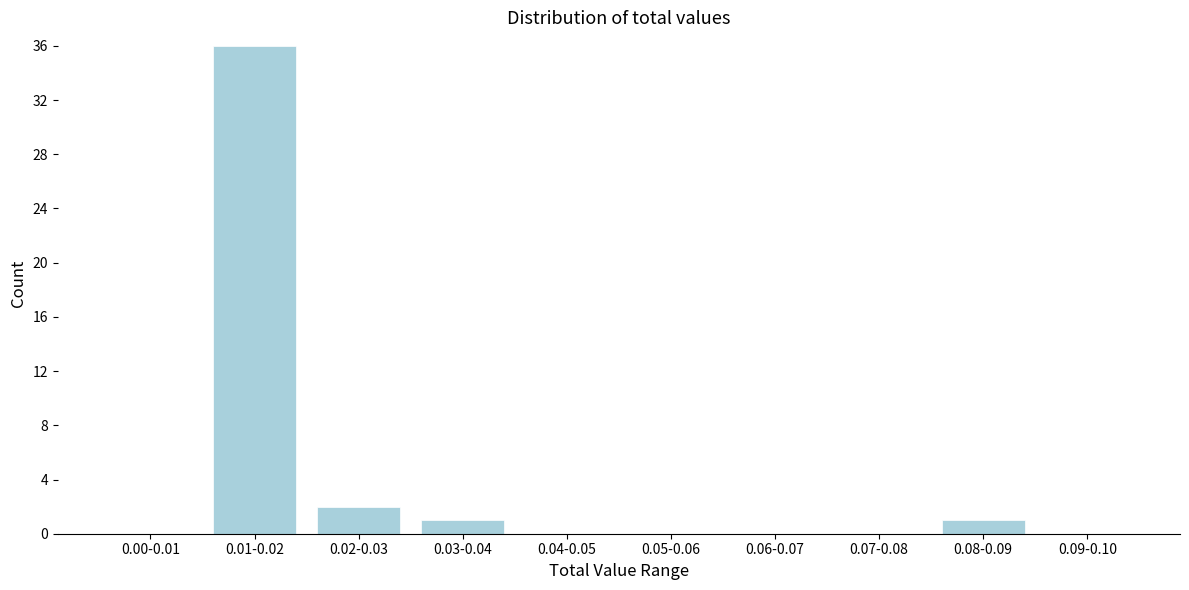

Reading left to right, what are all the values shown in this chart?

0.00-0.01=0	0.01-0.02=36	0.02-0.03=2	0.03-0.04=1	0.04-0.05=0	0.05-0.06=0	0.06-0.07=0	0.07-0.08=0	0.08-0.09=1	0.09-0.10=0